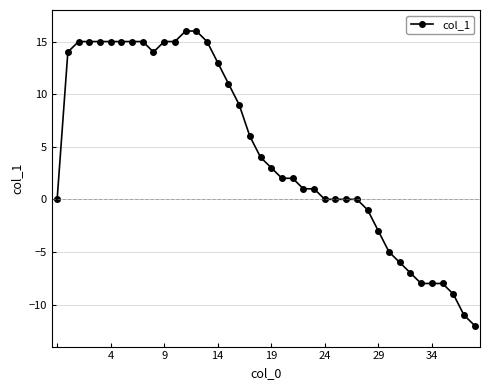

What is the greatest value displayed?

16